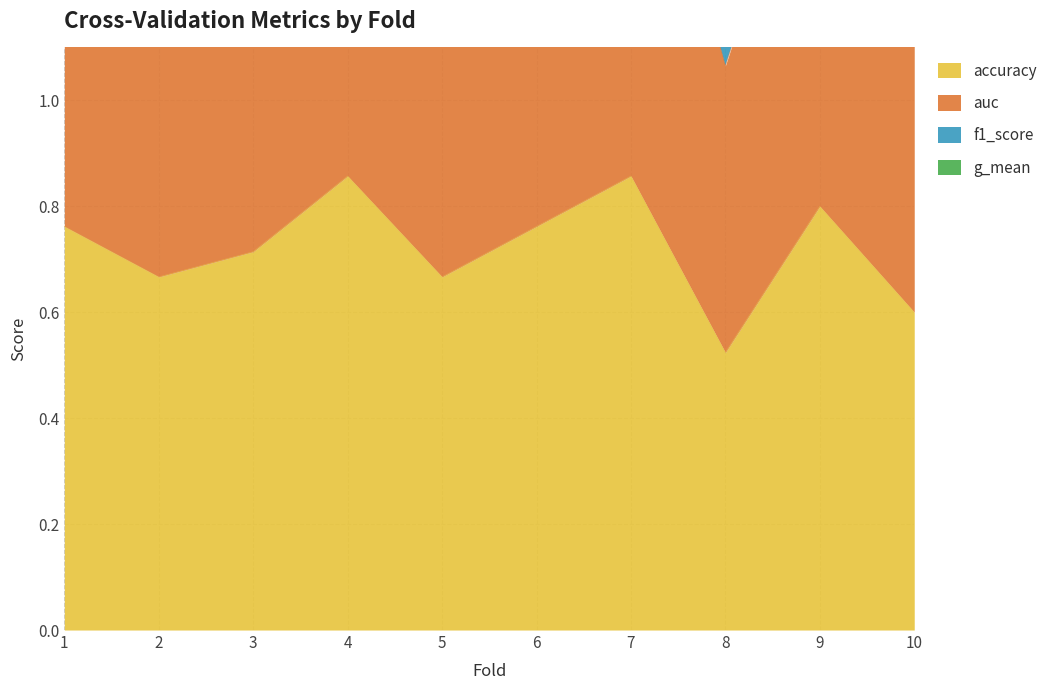

Which category has the lowest value in the accuracy series?

8